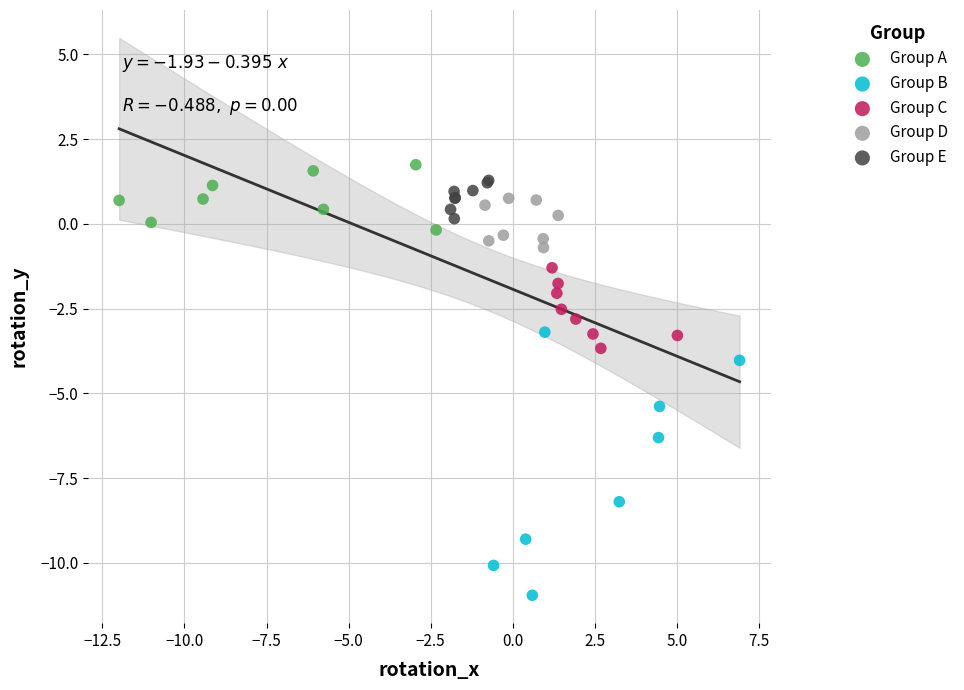

What are all the series names shown in the legend?

Group A, Group B, Group C, Group D, Group E